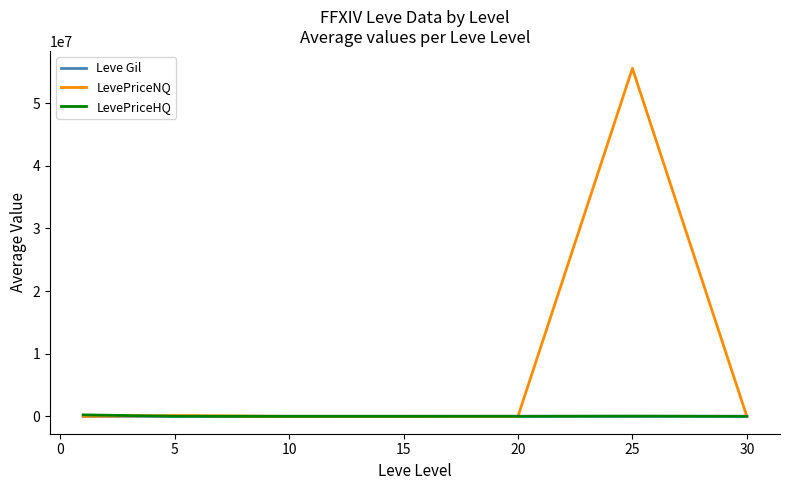

Which series ends up on top after the final intersection of LevePriceNQ and LevePriceHQ?

LevePriceHQ